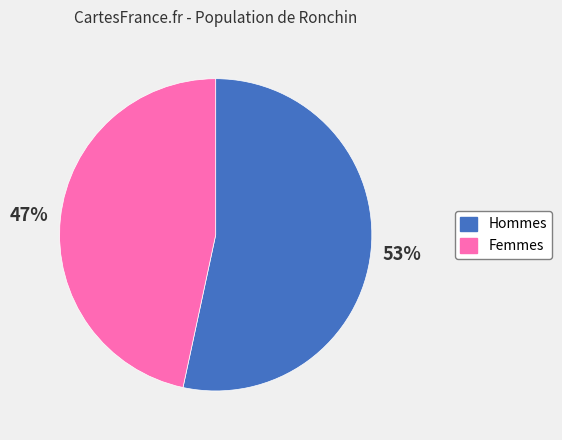

Is there any slice that represents more than half of the pie?

Yes